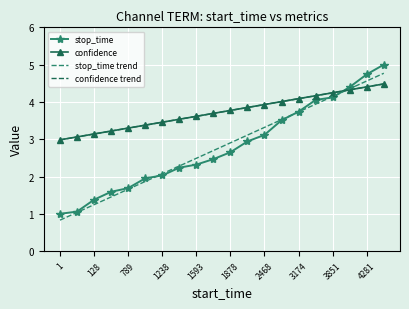

How many values in the stop_time trend series are below 2?

6